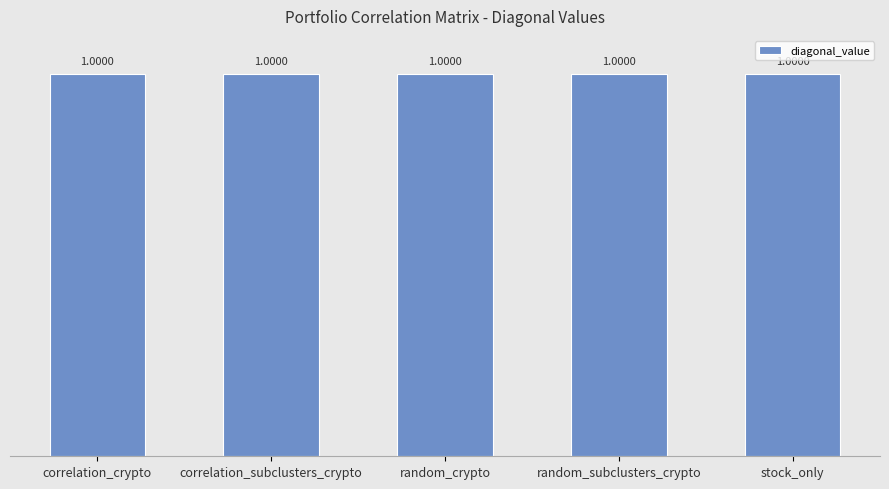

What is the sum of all correlation_crypto values?

1.0